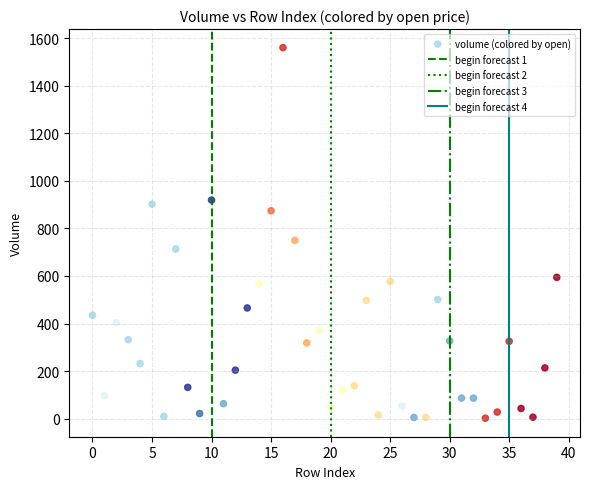

What Y value in the scatter plot is closest to 781?

750.0